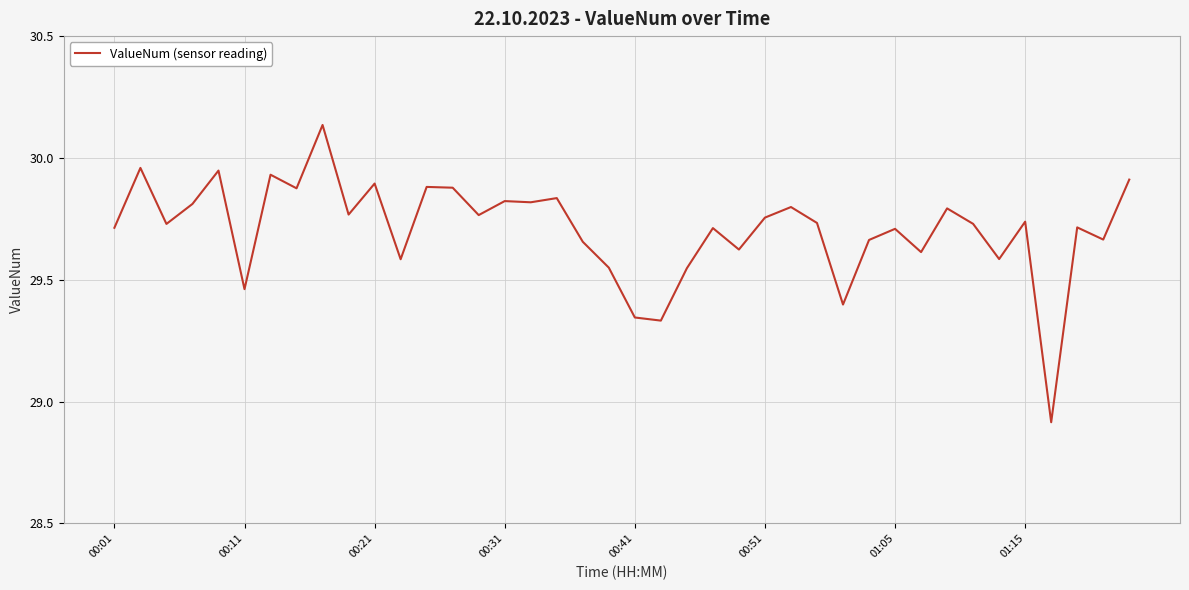

What is the difference between the maximum and minimum values?

1.2